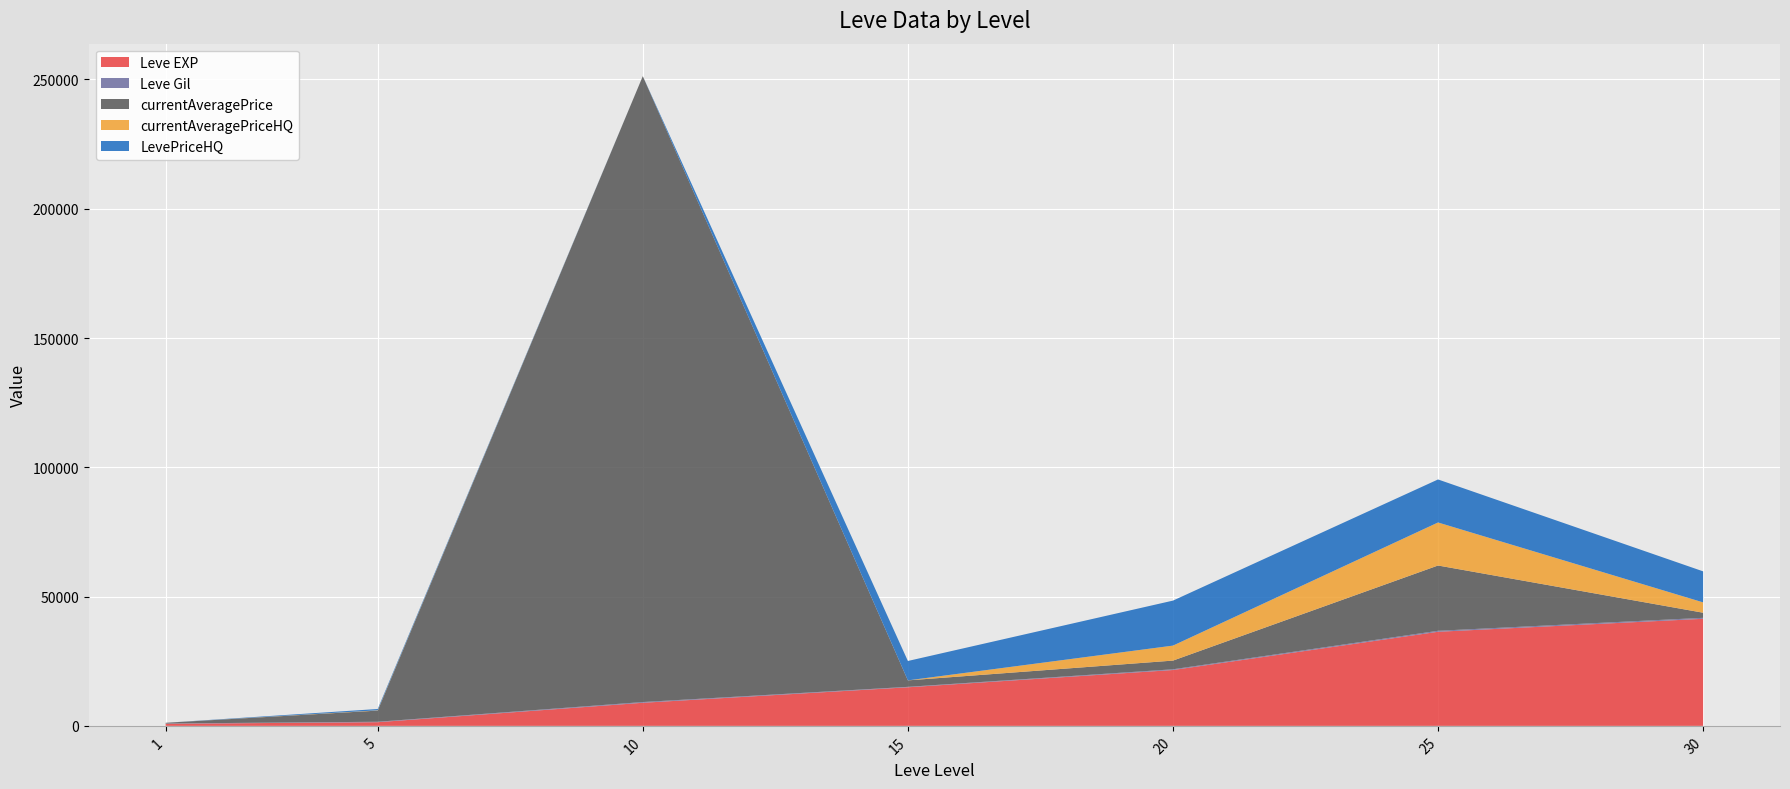

Reading right to left, transcribe all the data shown in this chart.

Leve EXP: 30=41410.0	25=36390.0	20=21600.0	15=14920.0	10=8930.0	5=1420.0	1=800.0
Leve Gil: 30=372.0	25=379.0	20=281.0	15=172.0	10=284.0	5=169.0	1=113.0
currentAveragePrice: 30=1971.7	25=25250.0	20=3359.9	15=2500.0	10=242053.9	5=4315.6	1=276.6
currentAveragePriceHQ: 30=4000.0	25=16637.7	20=5799.8	15=0.0	10=0.0	5=118.8	1=0.0
LevePriceHQ: 30=12000.0	25=16637.7	20=17399.4	15=7500.0	10=0.0	5=500.0	1=0.0